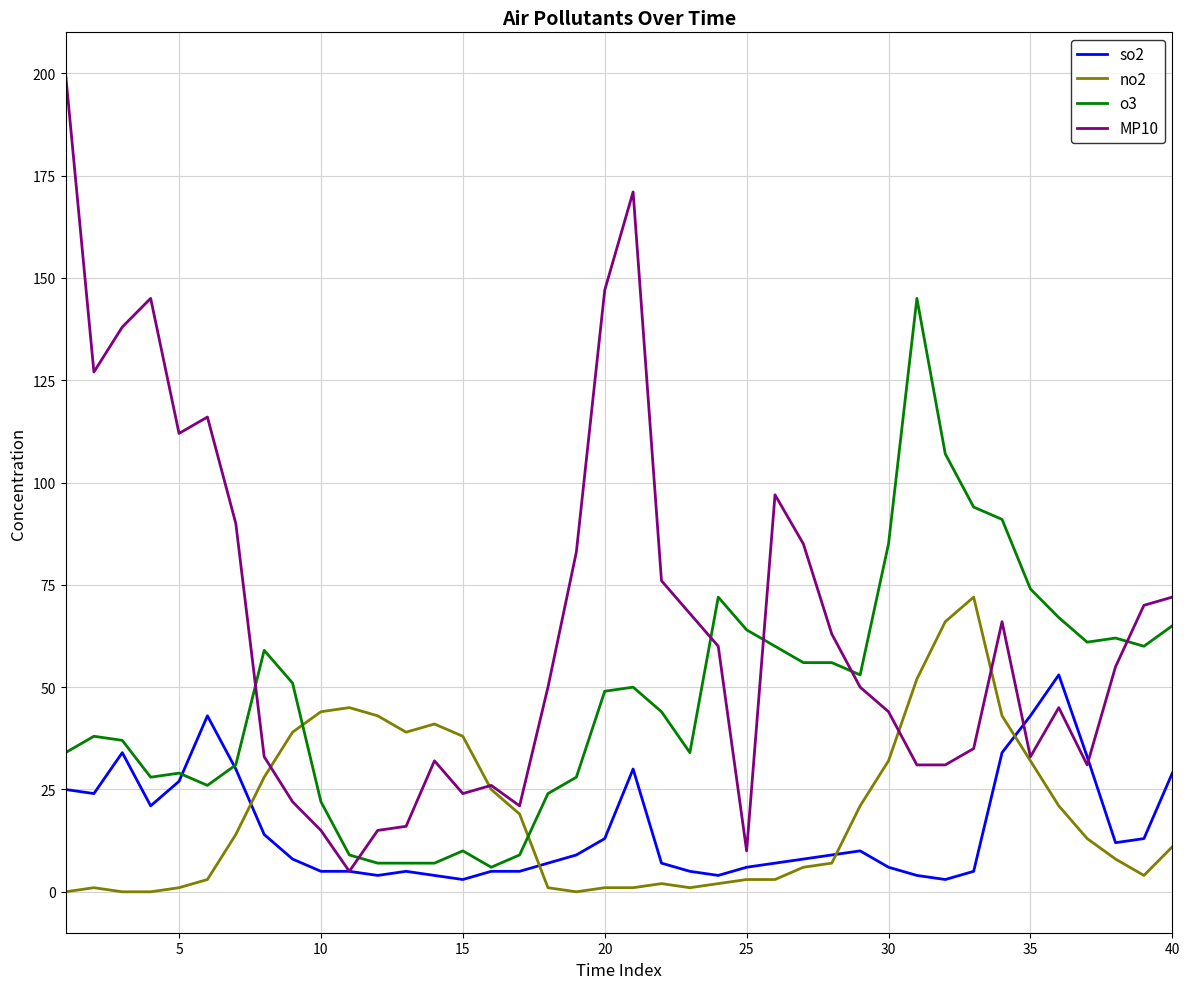

What are all the series names shown in the legend?

so2, no2, o3, MP10